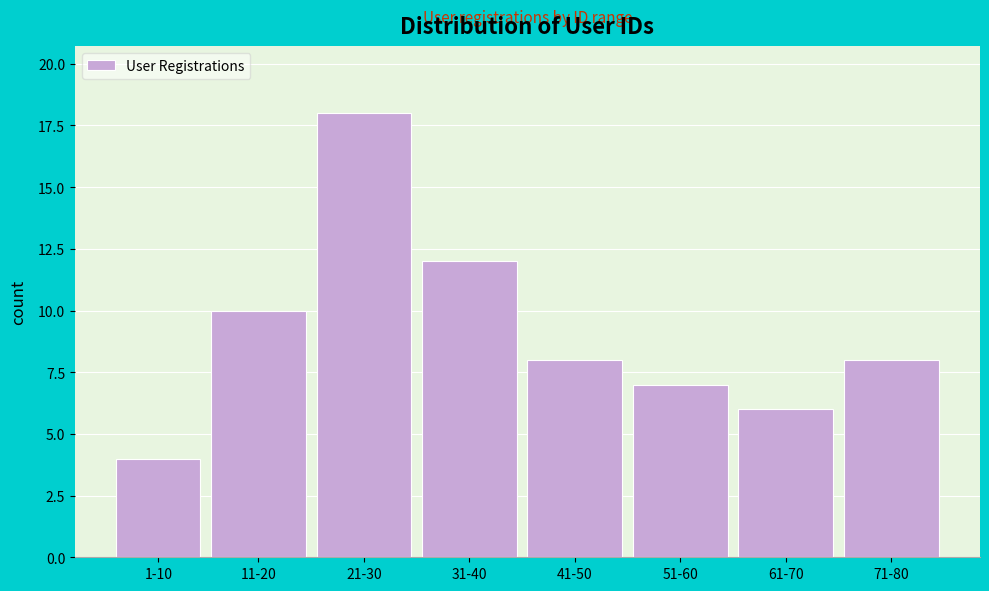

Reading left to right, what are all the values shown in this chart?

1-10=4	11-20=10	21-30=18	31-40=12	41-50=8	51-60=7	61-70=6	71-80=8